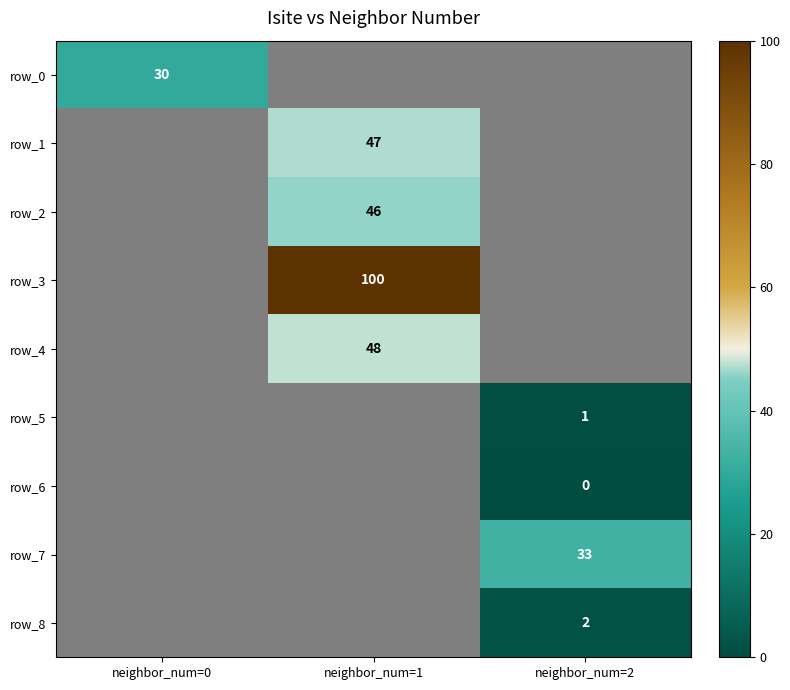

Is the value of row_1 at neighbor_num=0 greater than the value of row_2 at neighbor_num=1?

No